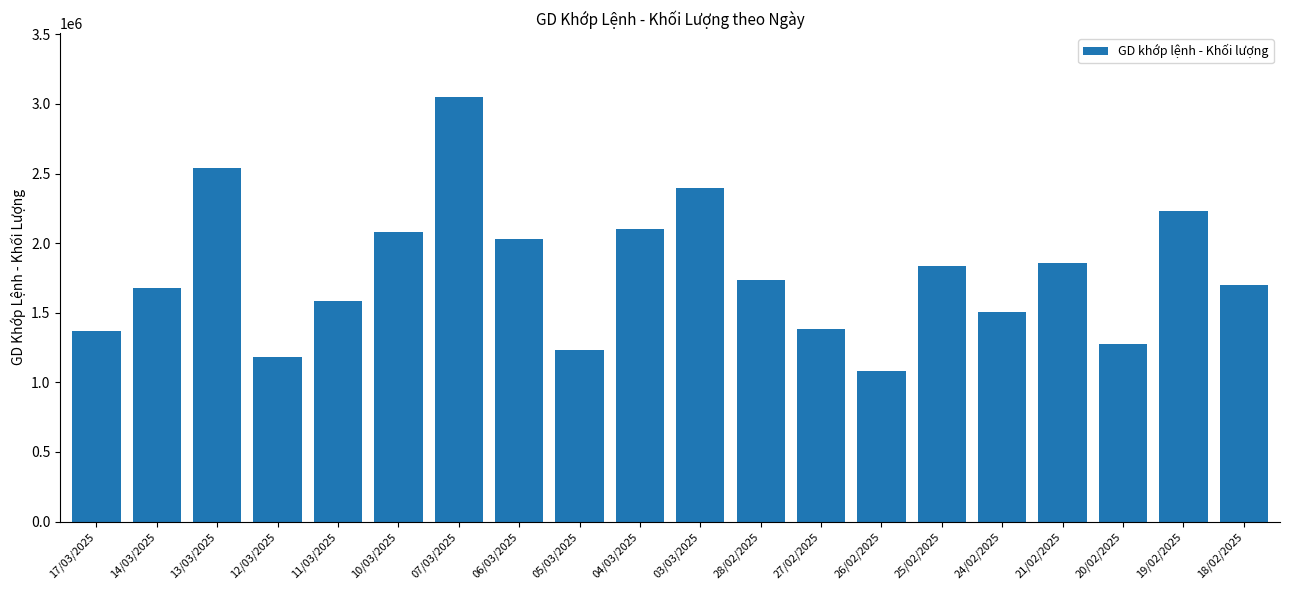

What is the change in value from 14/03/2025 to 20/02/2025?

-402700